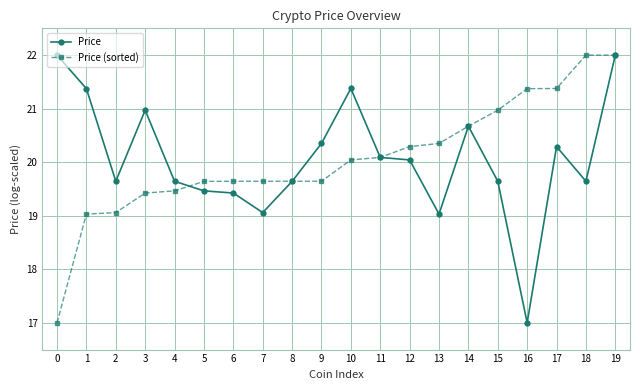

What is the smallest value displayed?

17.0